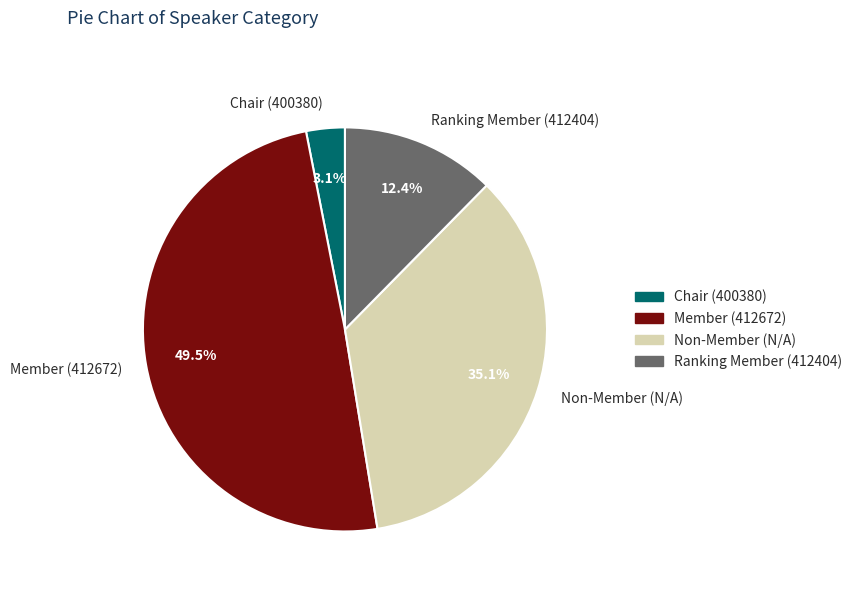

Do Non-Member (N/A) and Chair (400380) together represent more than half of the pie?

No